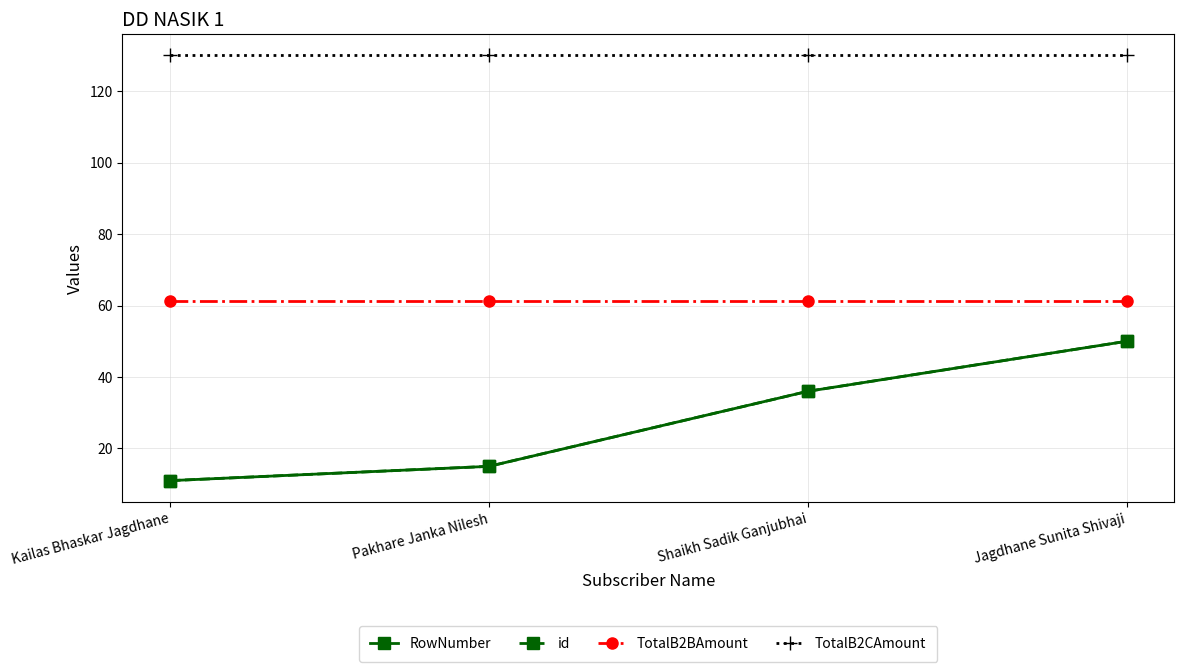

Rank the series at Kailas Bhaskar Jagdhane from highest to lowest value.

TotalB2CAmount, TotalB2BAmount, RowNumber, id